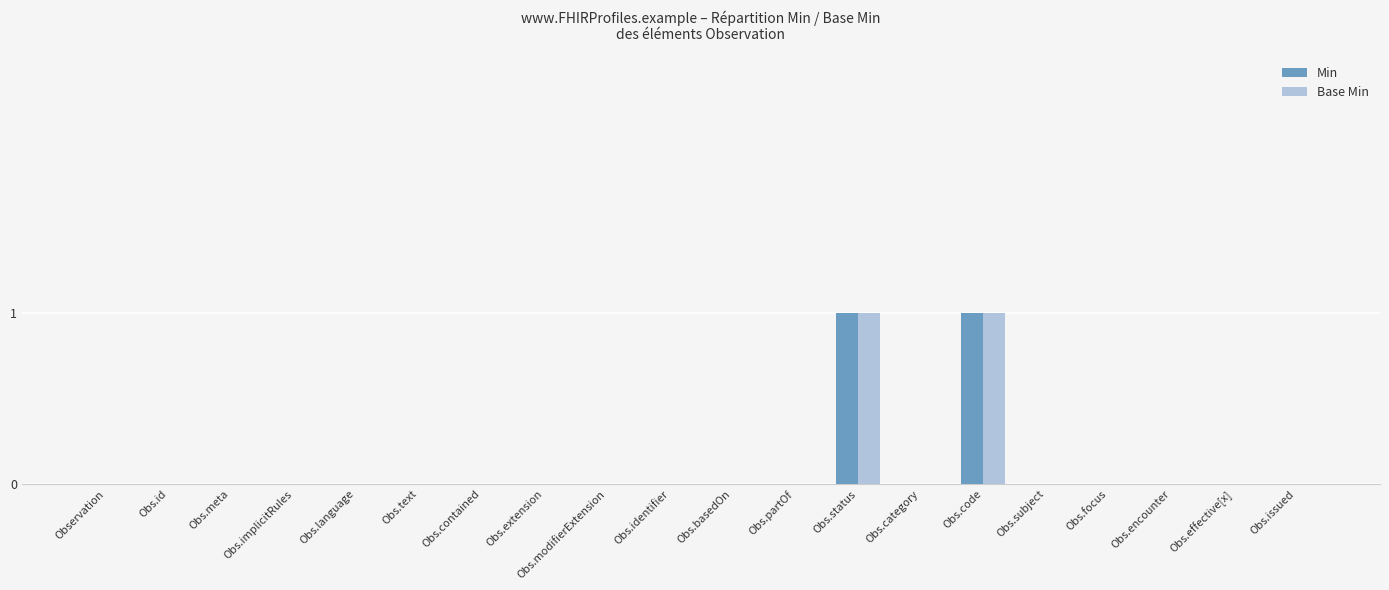

The value of Base Min at Obs.encounter is 0. True or false?

True